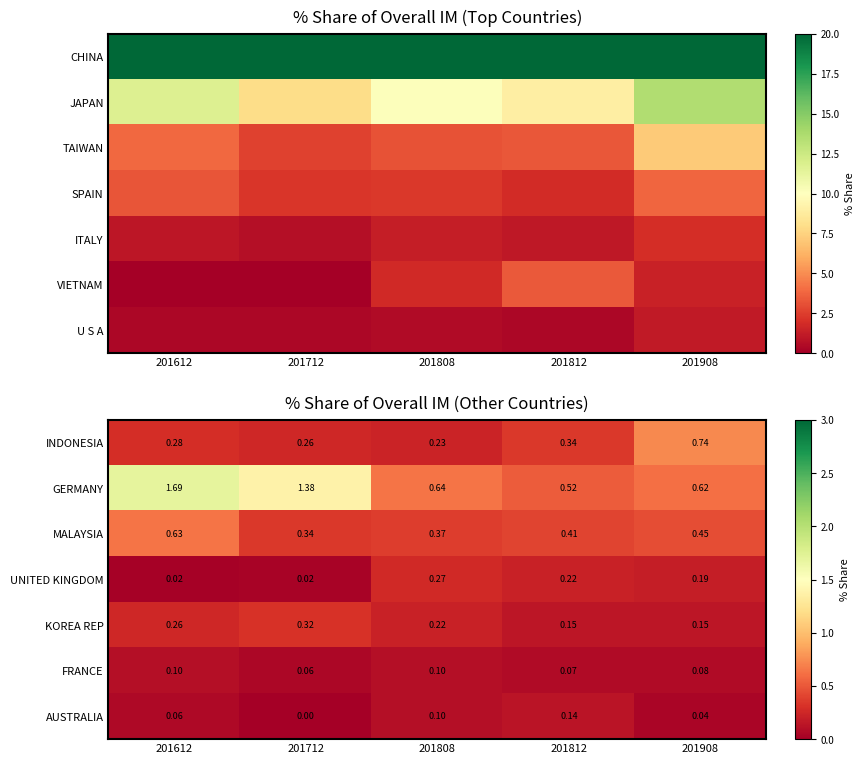

Is the value of FRANCE at 201908 greater than the value of UNITED KINGDOM at 201908?

No